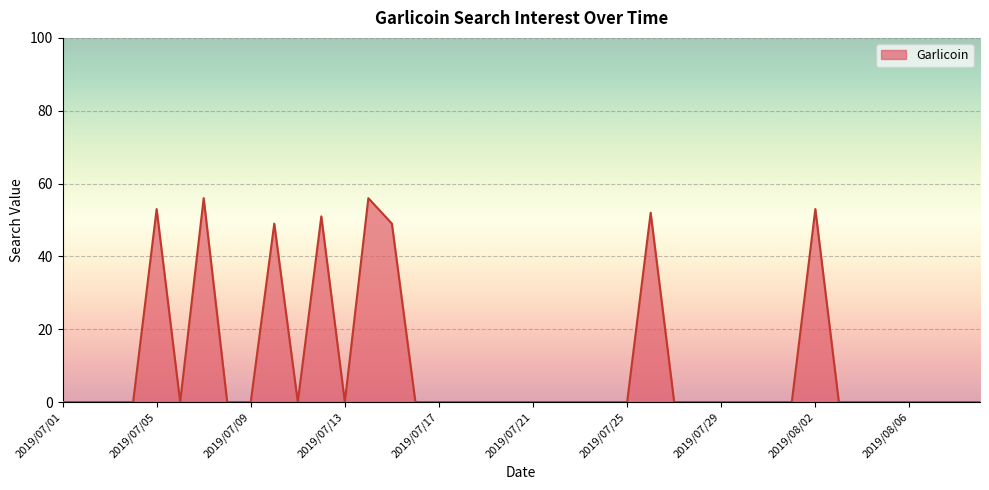

What is the average value?

10